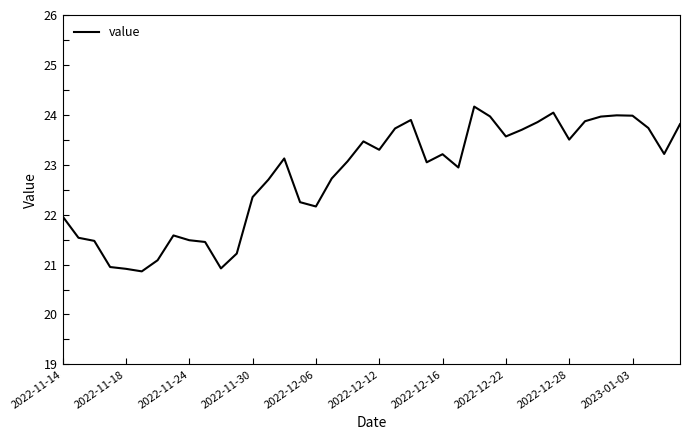

What is the greatest value displayed?

24.2